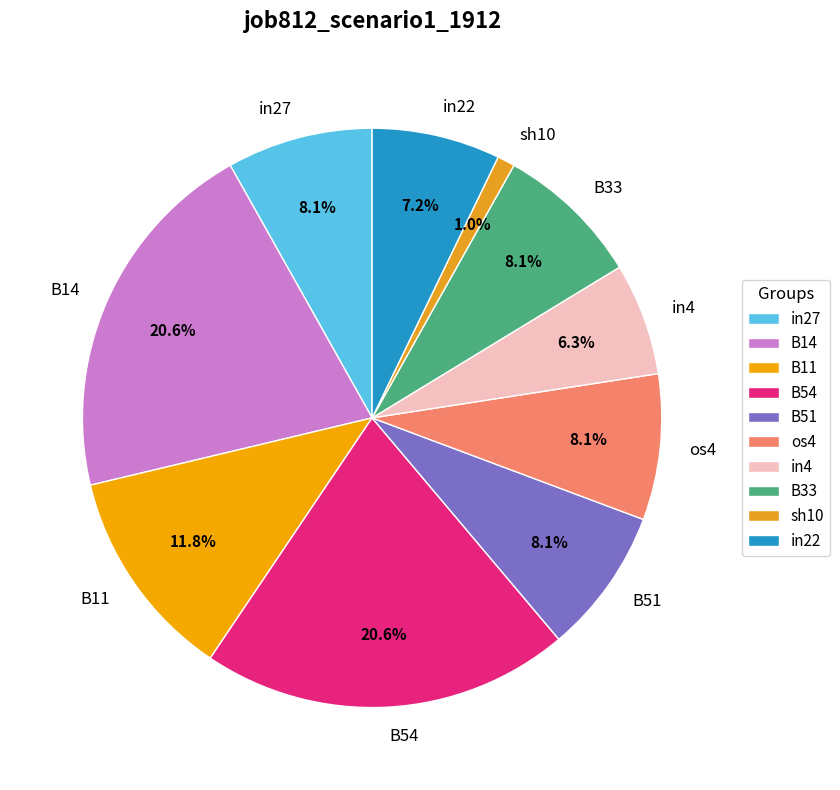

Does in4 account for over 50% of the chart?

No